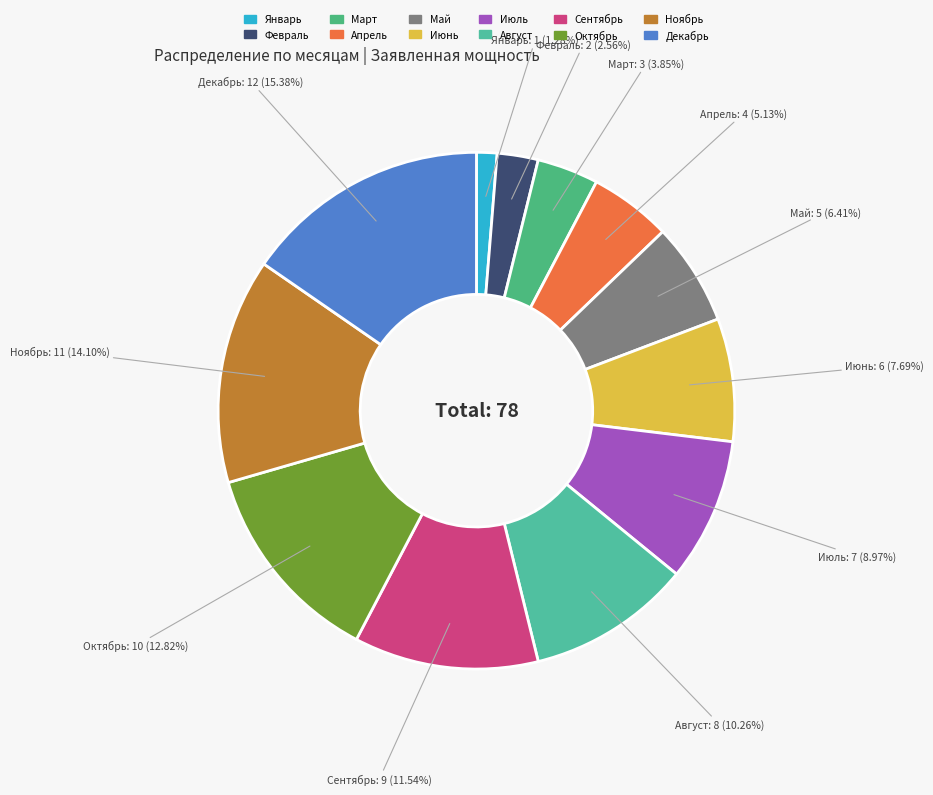

How many segments does this pie chart have?

12